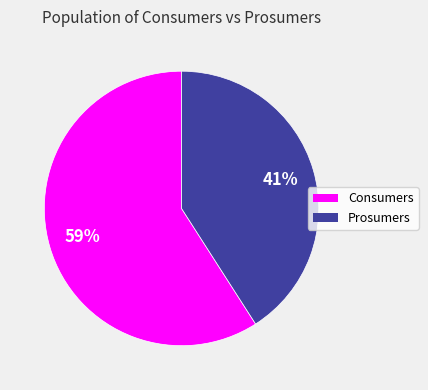

True or false: Consumers accounts for 59% of the total.

True